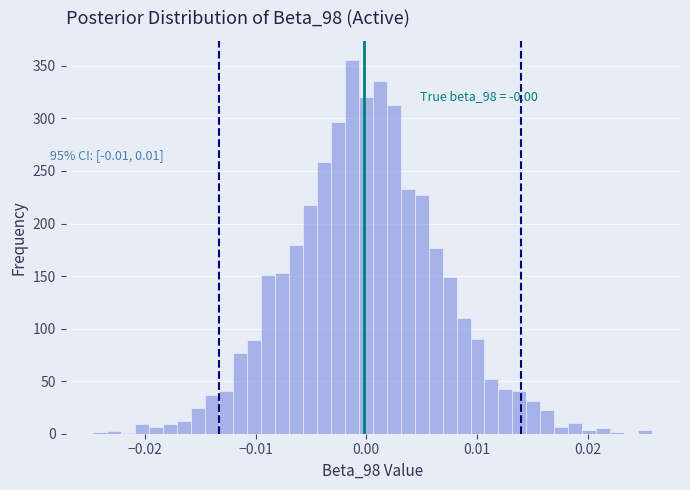

Around what value on the x-axis is the tallest bar? Give the approximate position of its centre, as read against the axis.

-0.001